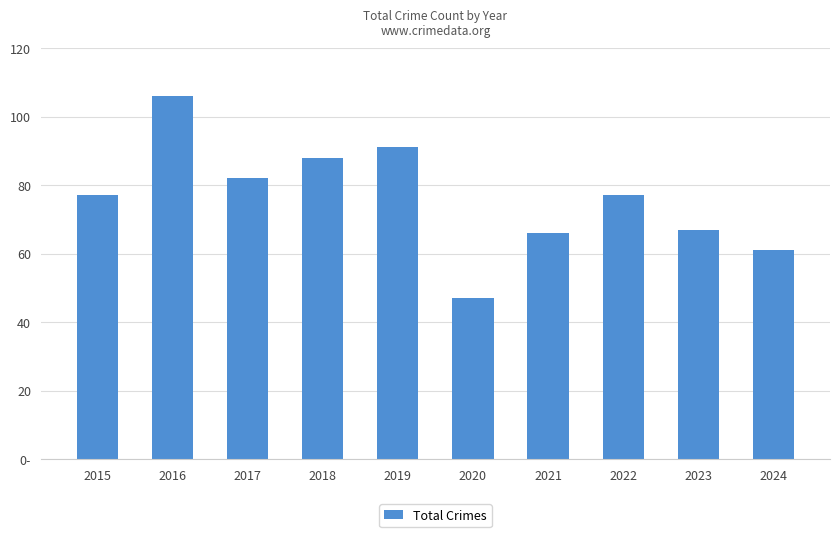

Reading left to right, what are all the values shown in this chart?

77	106	82	88	91	47	66	77	67	61